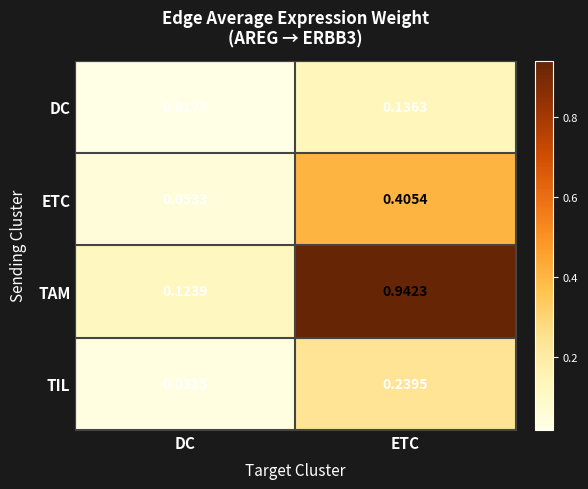

List the series in order of their peak value, highest first.

TAM, ETC, TIL, DC